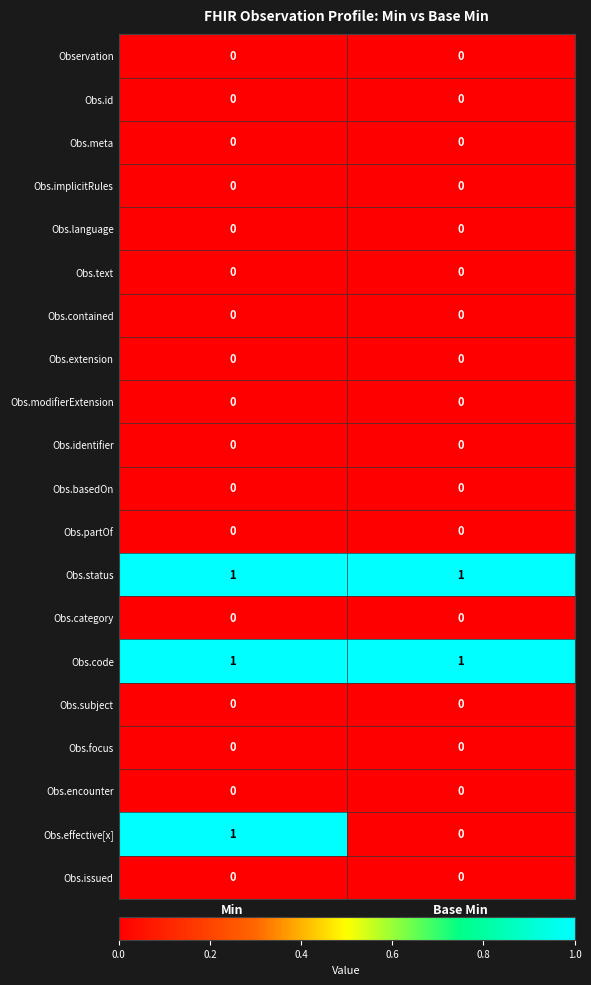

What is the spread (max minus min) of values at Base Min?

1